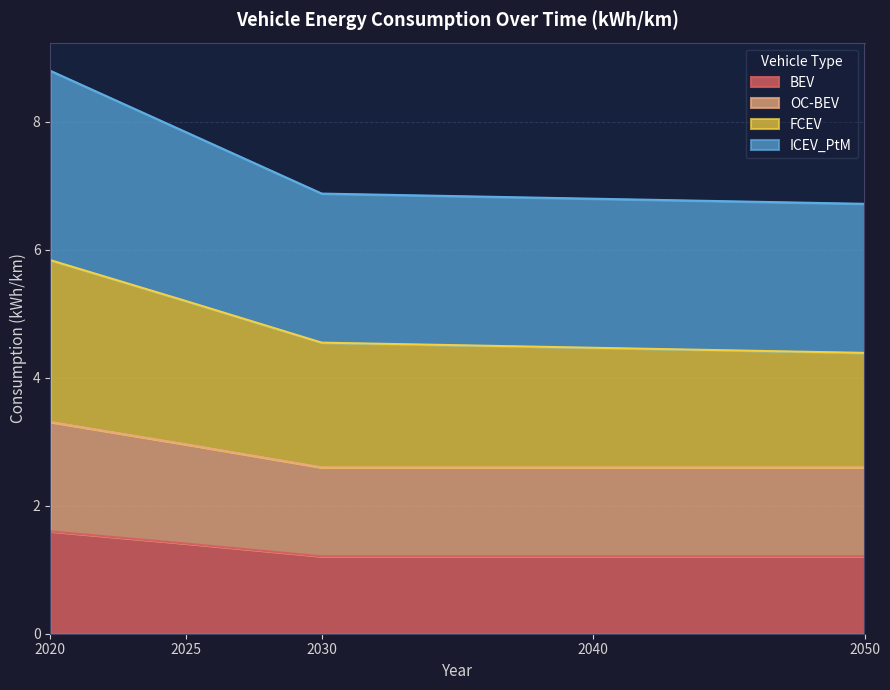

At 2020, list the series in order from largest to smallest.

ICEV_PtM, FCEV, OC-BEV, BEV